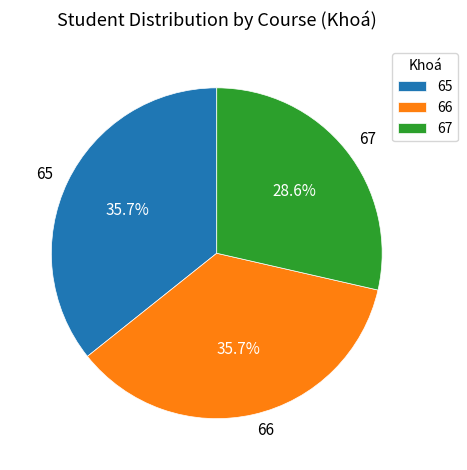

Which has a higher value, 67 or 65?

65